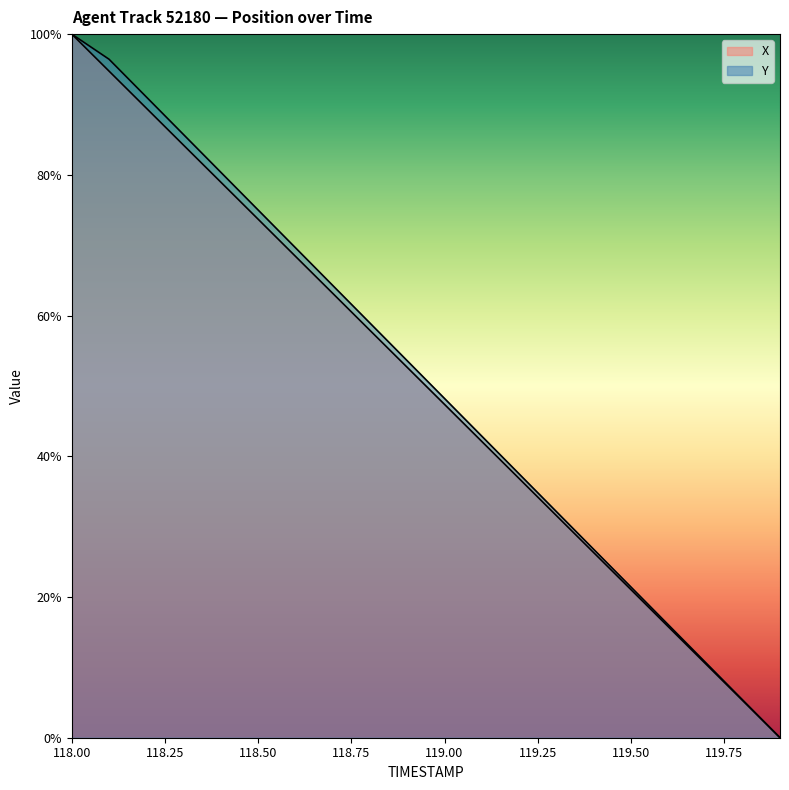

Rank the series by their maximum value, from lowest to highest.

X, Y